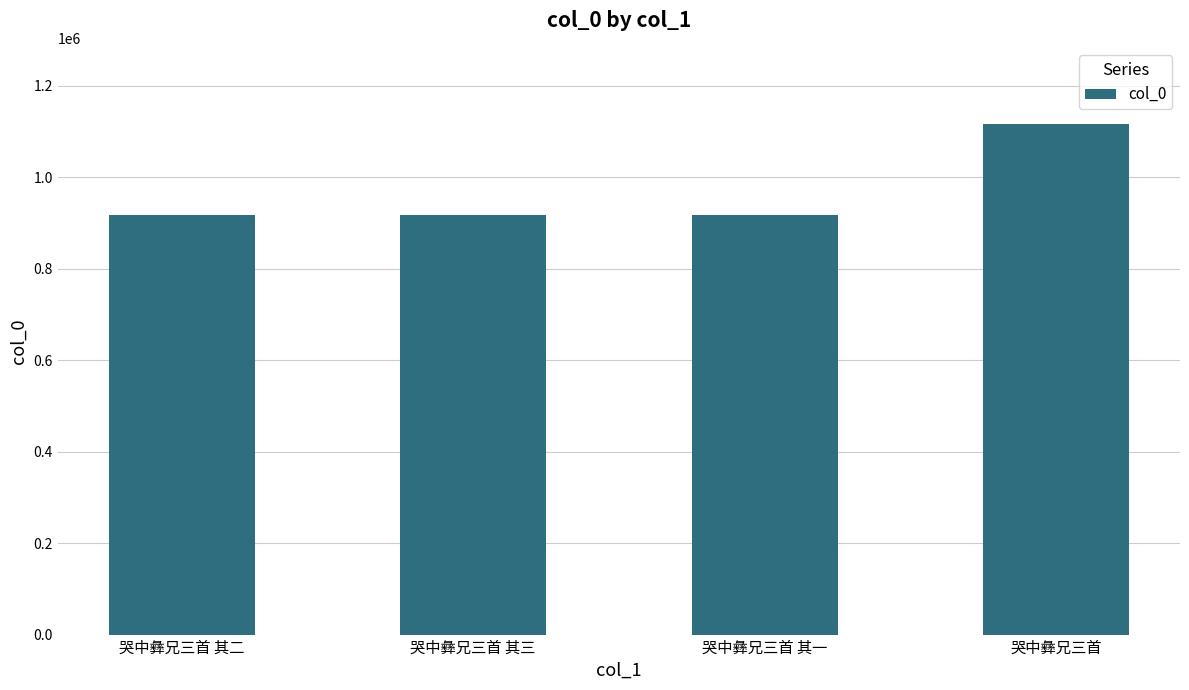

What is the sum of all values?

3870700